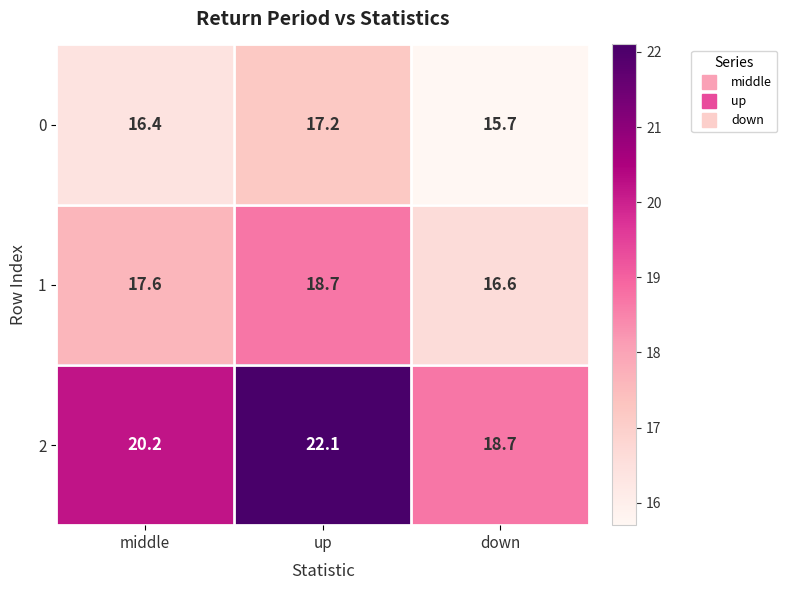

Which series changed the most between up and down?

2